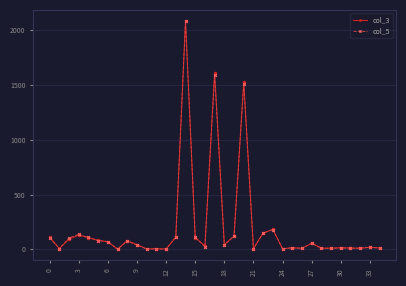

True or false: col_3 has more than 1 interior local peaks.

True